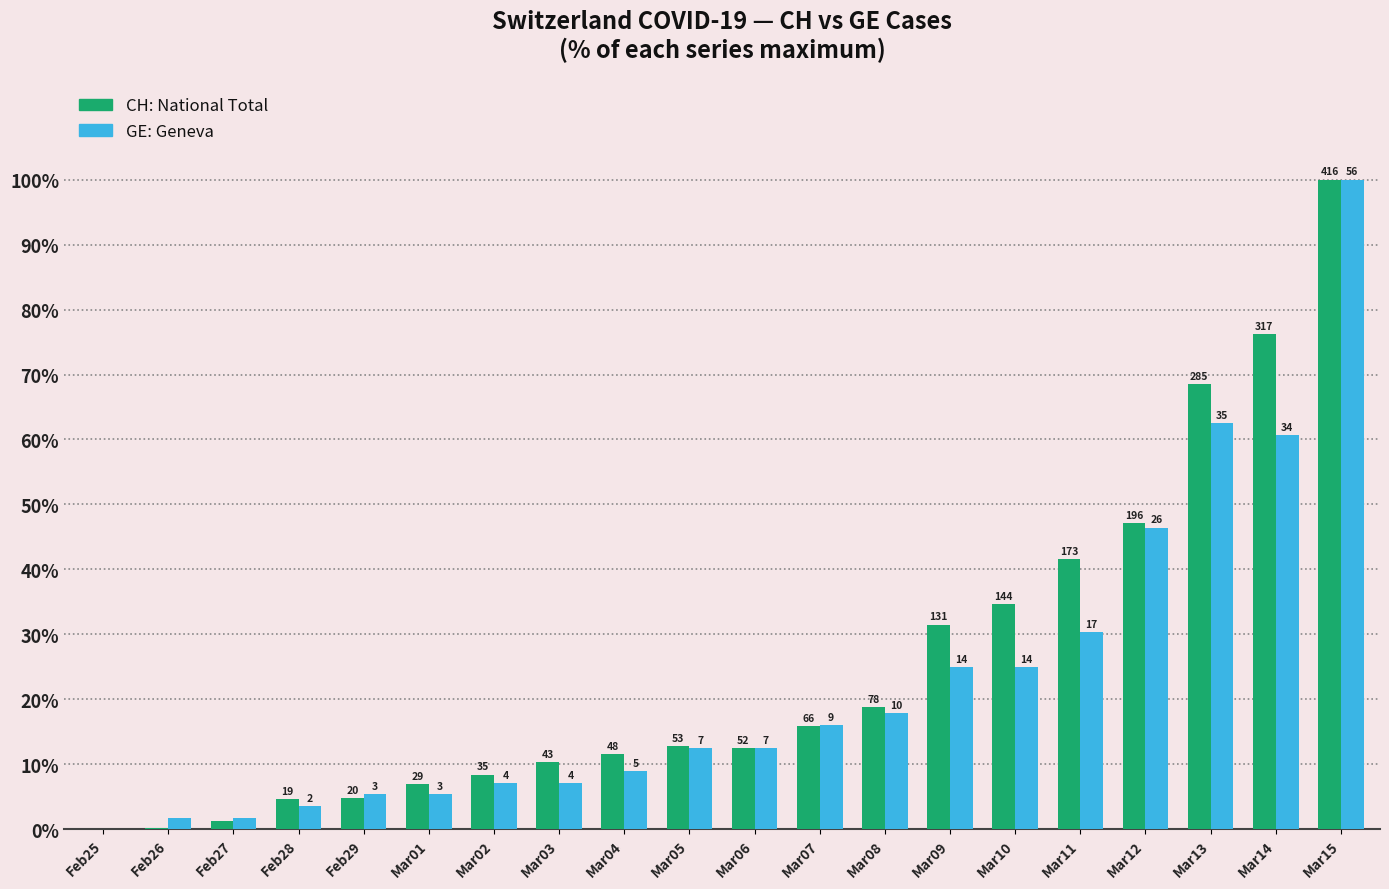

Are the bars grouped side by side (vs. stacked)?

Yes